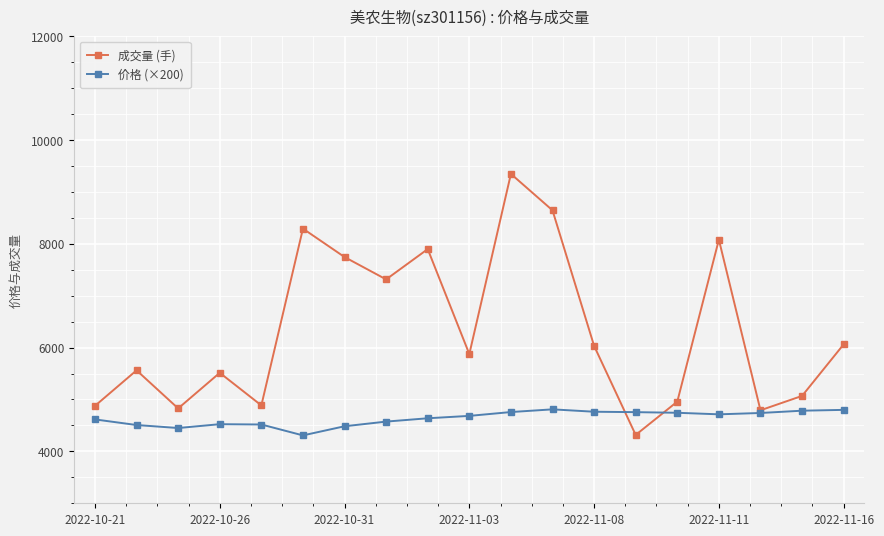

What are all the series names shown in the legend?

成交量 (手), 价格 (×200)